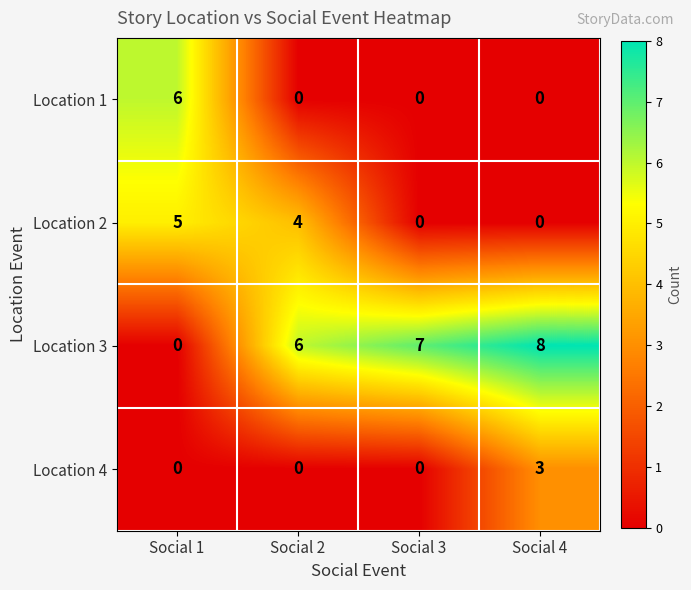

What is the total value across all series at Social 2?

10